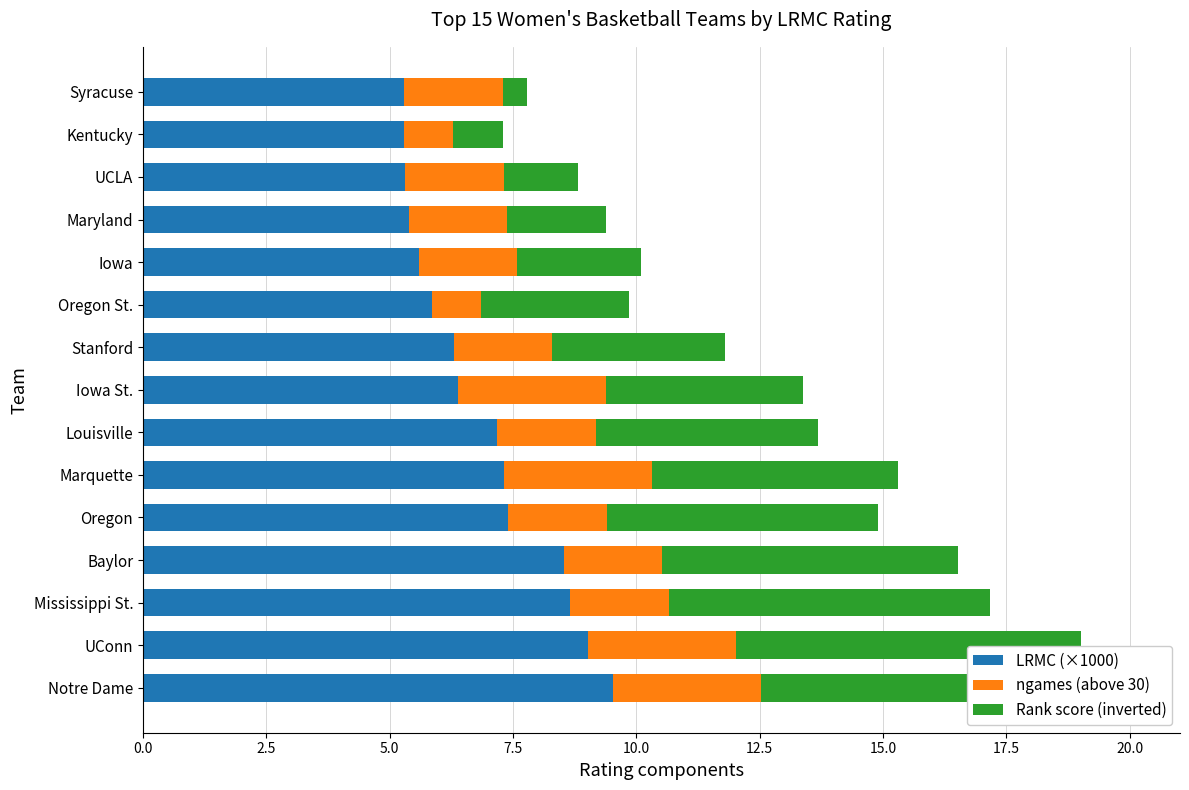

Which series has the largest total across all categories?

LRMC (×1000)